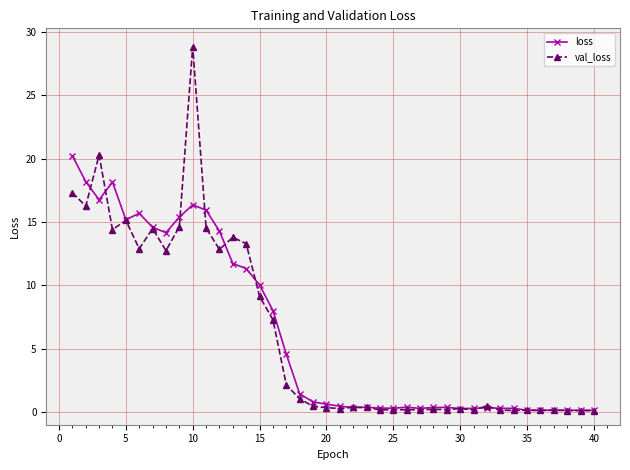

Rank the series by their maximum value, from highest to lowest.

val_loss, loss